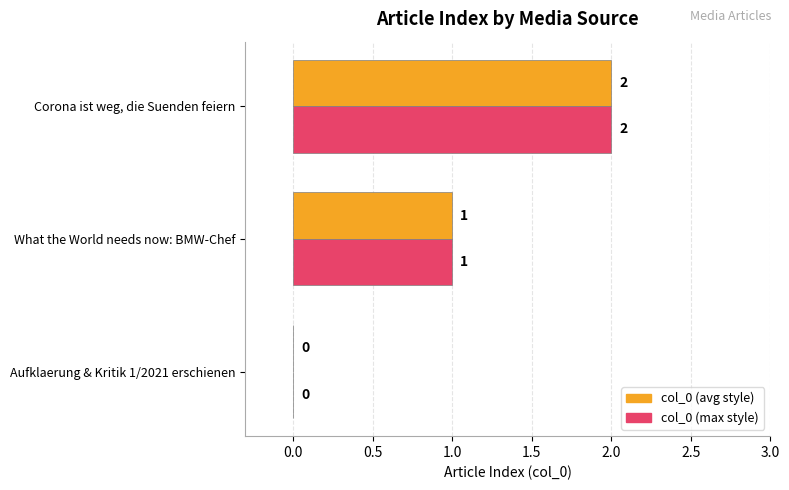

Is the value of col_0 (avg style) at What the World needs now: BMW-Chef greater than the value of col_0 (max style) at Corona ist weg, die Suenden feiern?

No